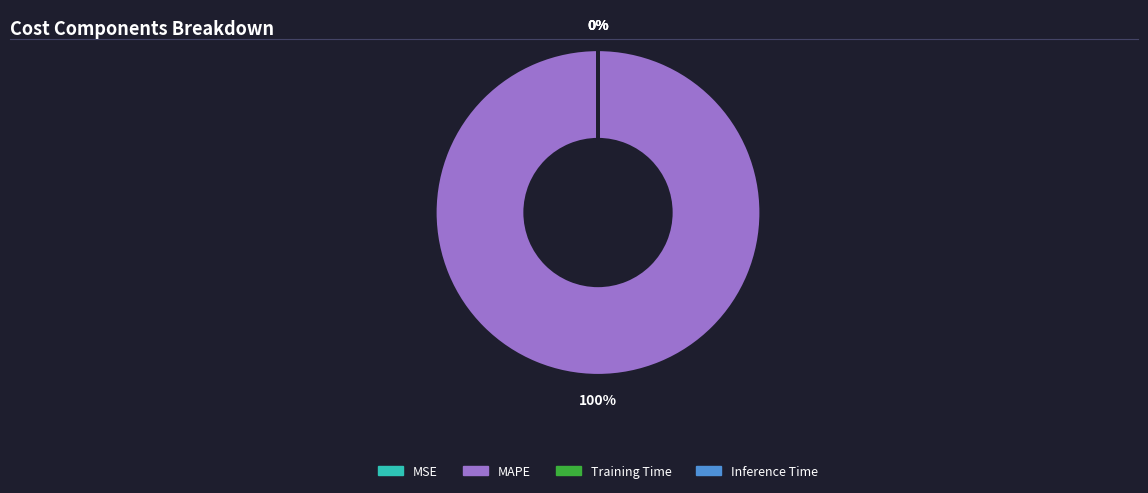

What is the smallest slice in the pie chart?

Inference Time